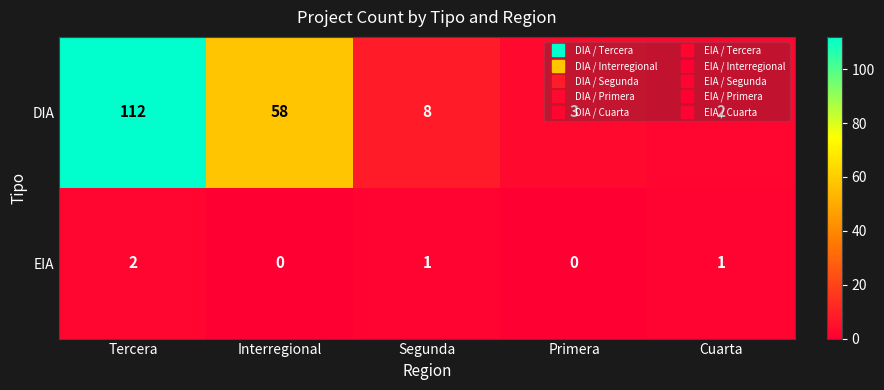

How many positive values does the EIA series have?

3